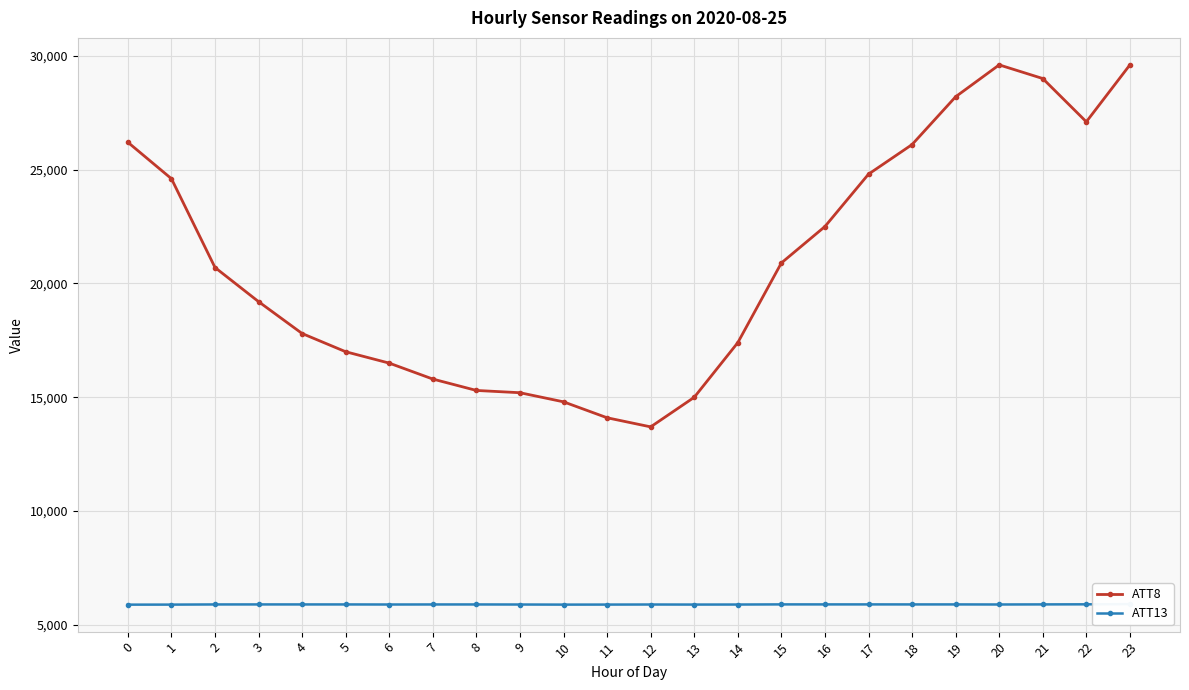

What is the maximum value for ATT8?

29600